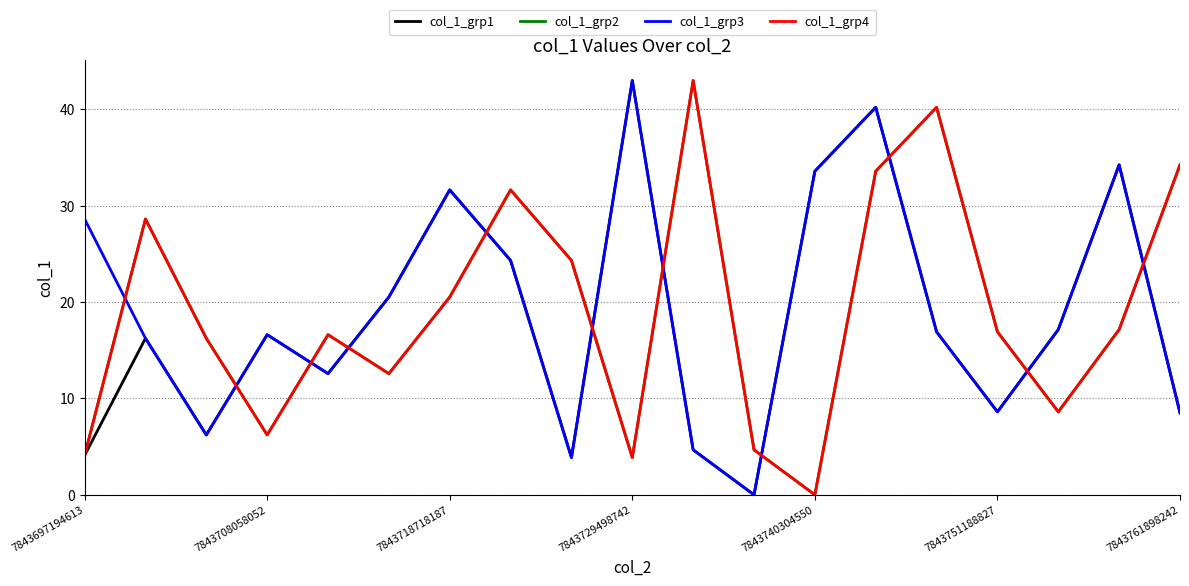

Does the chart have visible grid lines?

Yes